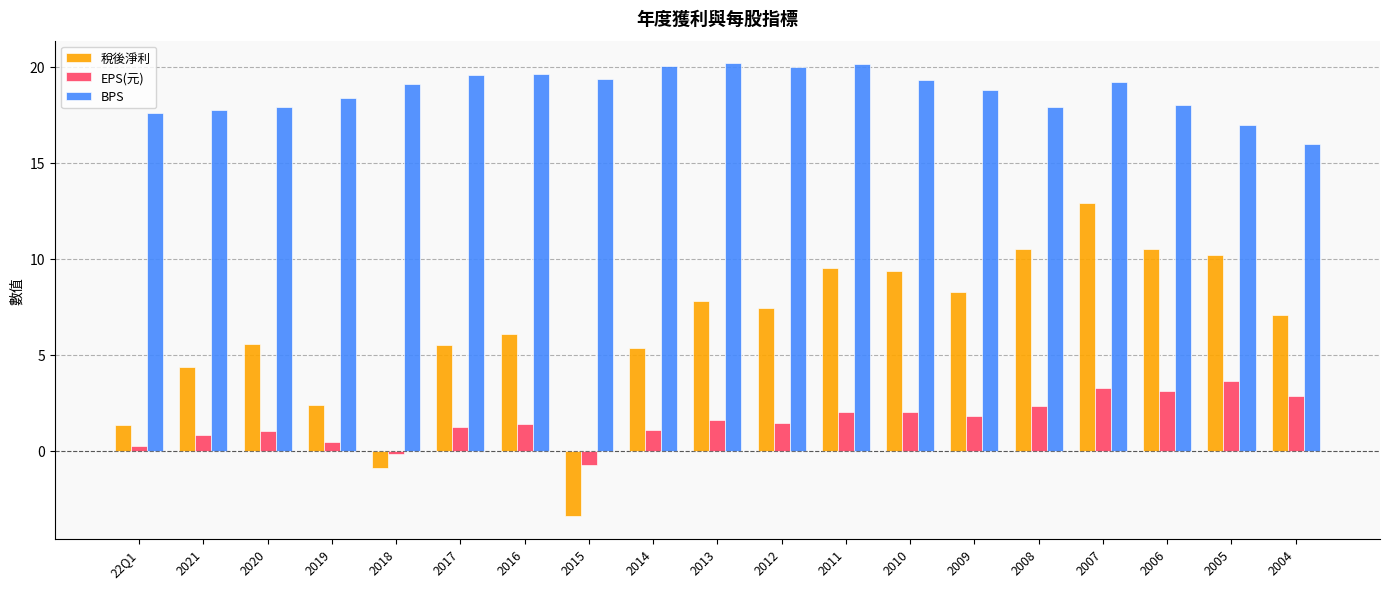

Is the value of EPS(元) at 2014 greater than the value of 稅後淨利 at 2010?

No